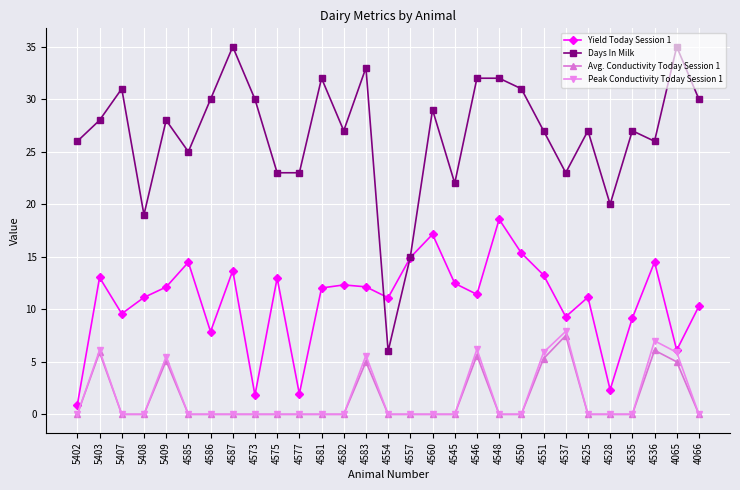

What is the label of the 27th point from the left?

4536